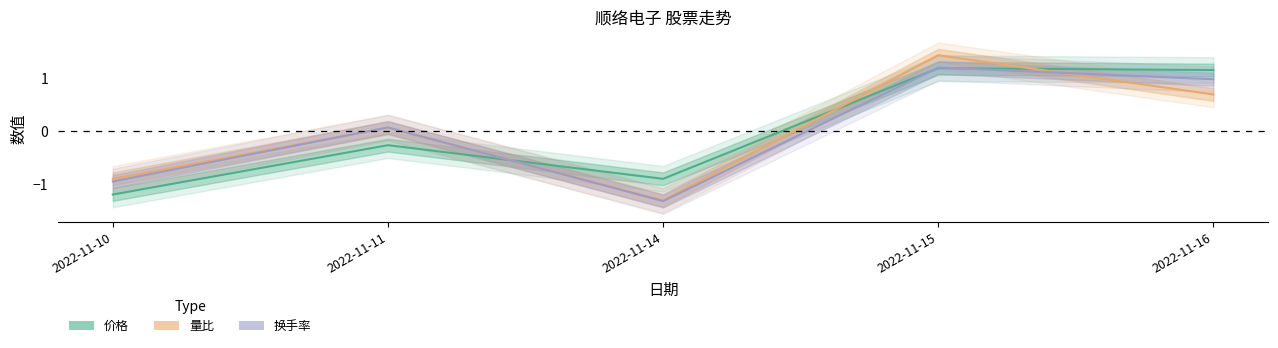

How many data points does each series have?

5